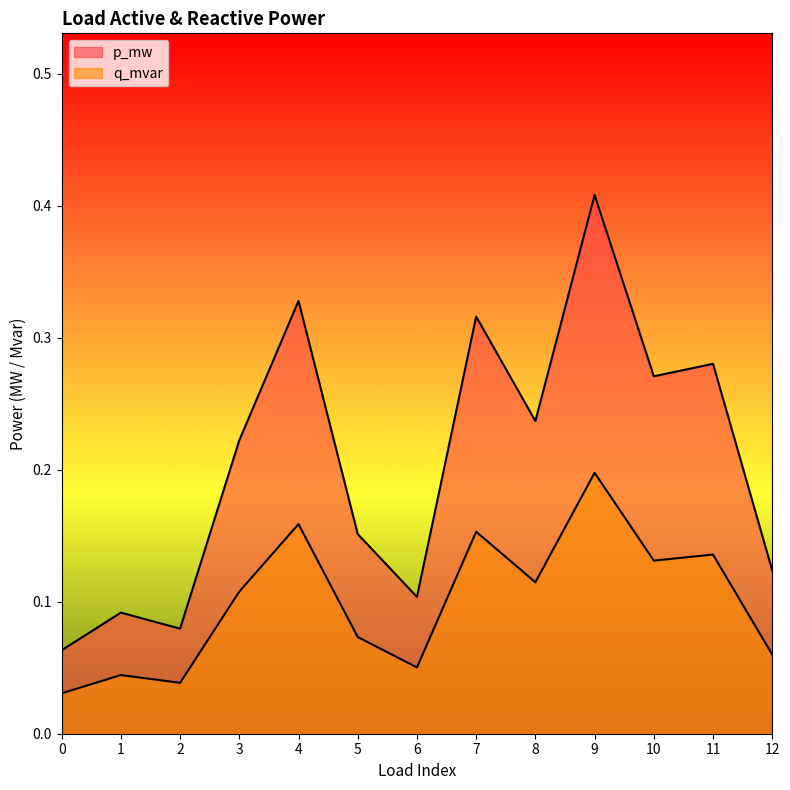

What is the value of the q_mvar point at the 7th from the left?

0.1